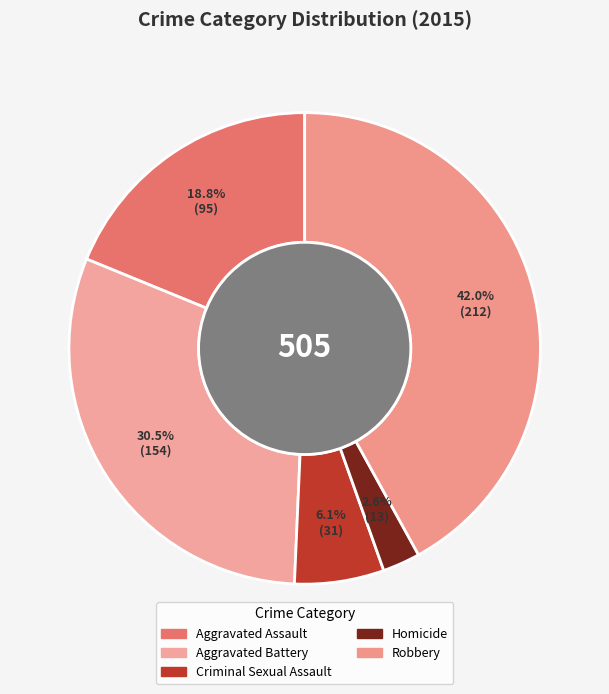

To the nearest percent, what is the difference between the Robbery and Aggravated Battery slice percentages?

11%